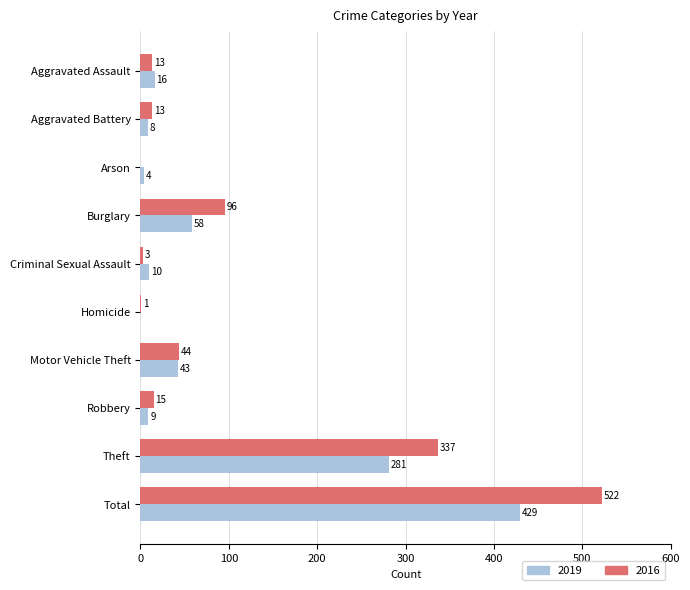

Which category has the highest value in the 2019 series?

Total